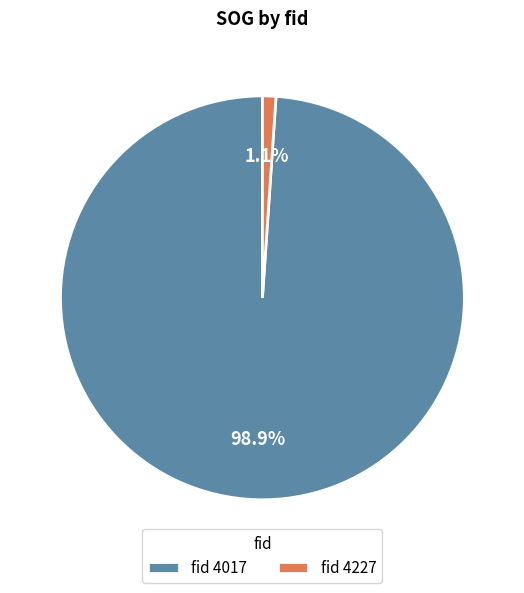

Which category has the biggest portion of the pie?

fid 4017